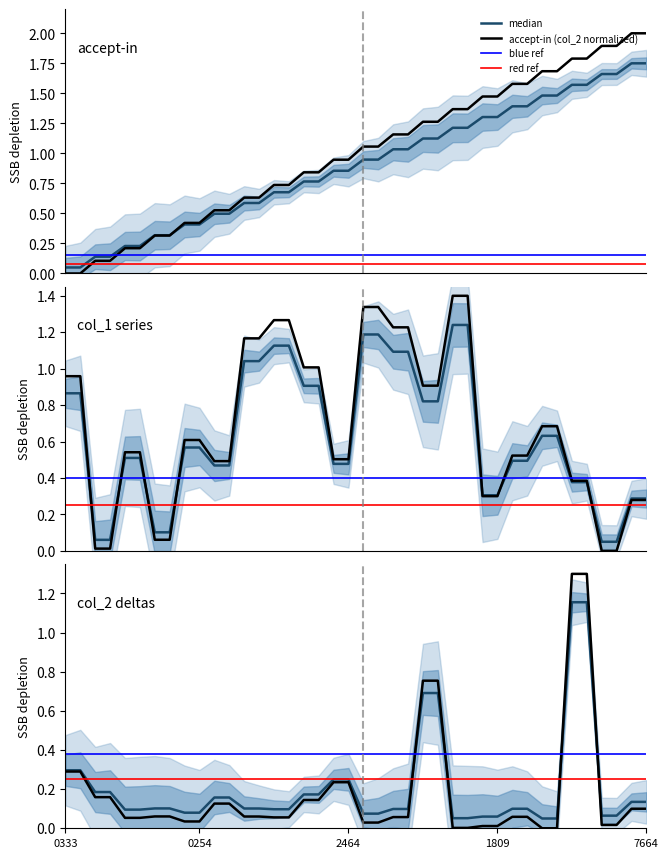

Is it true that the value at 14 is 0.7?

True